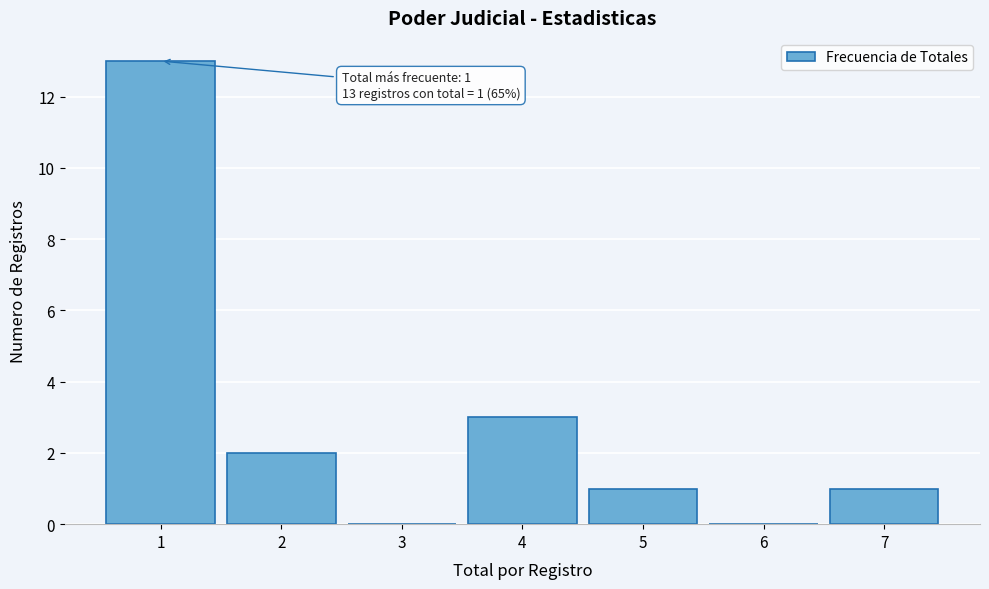

Which range on the x-axis has the tallest bar?

0.5 to 1.5